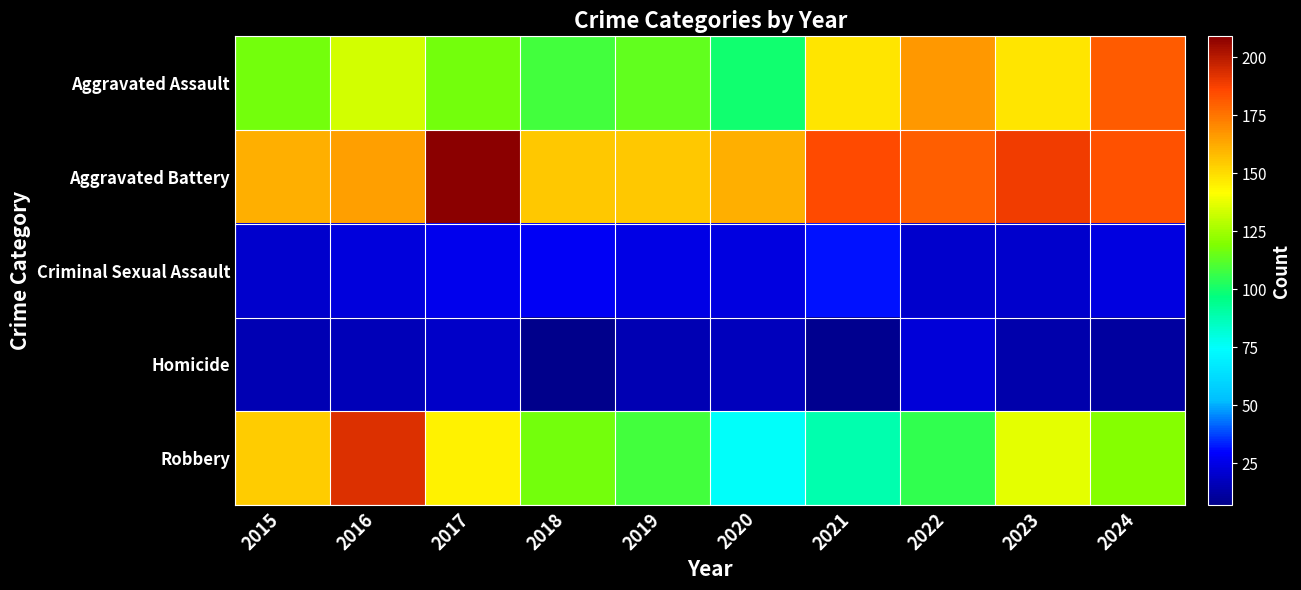

What is the smallest value displayed?

7